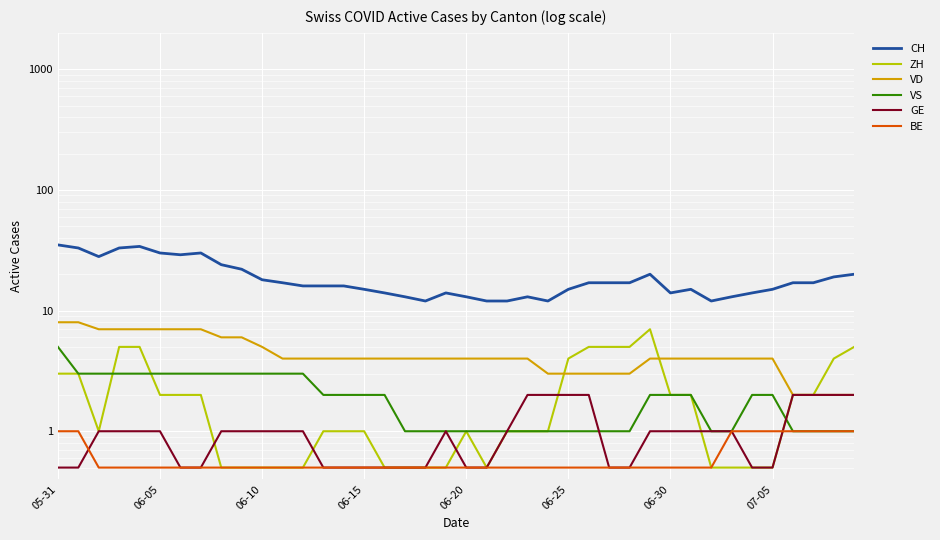

True or false: VS and VD cross at least once.

False